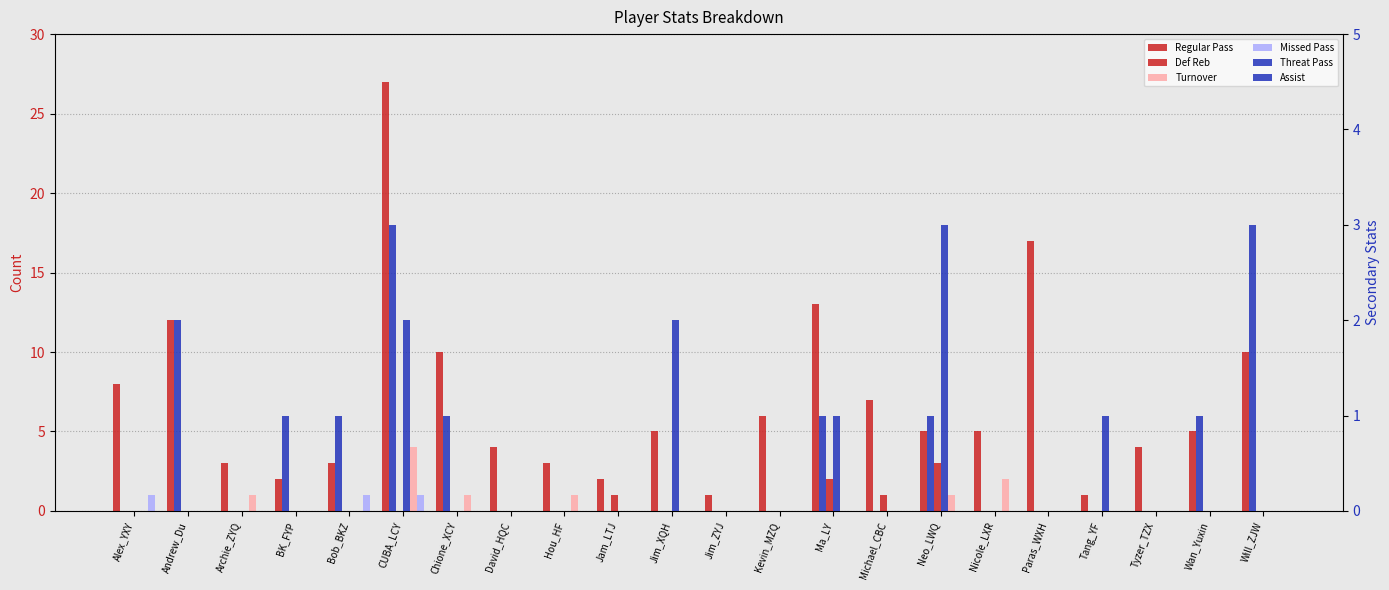

Which category has the highest value across all series?

CUBA_LCY